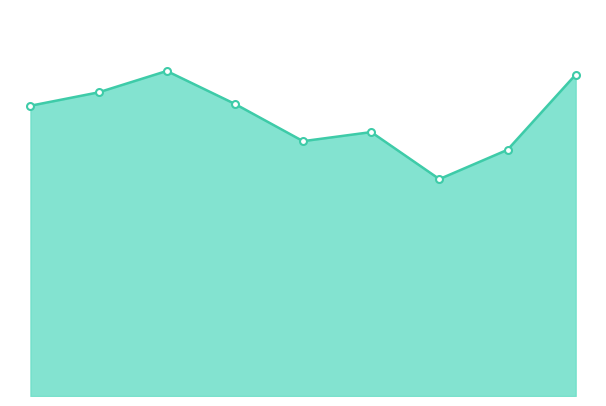

What is the average value?

1230